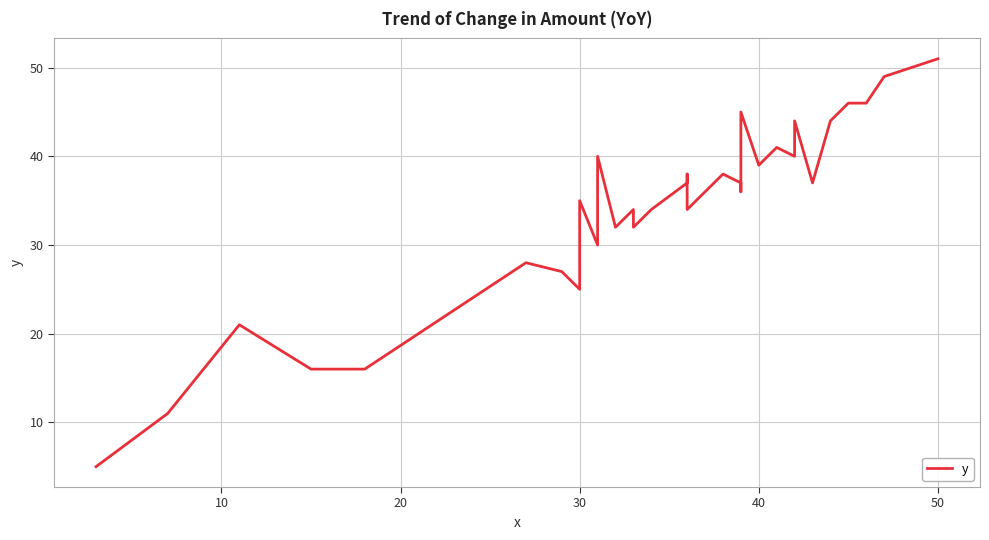

How many data points are above 36?

16